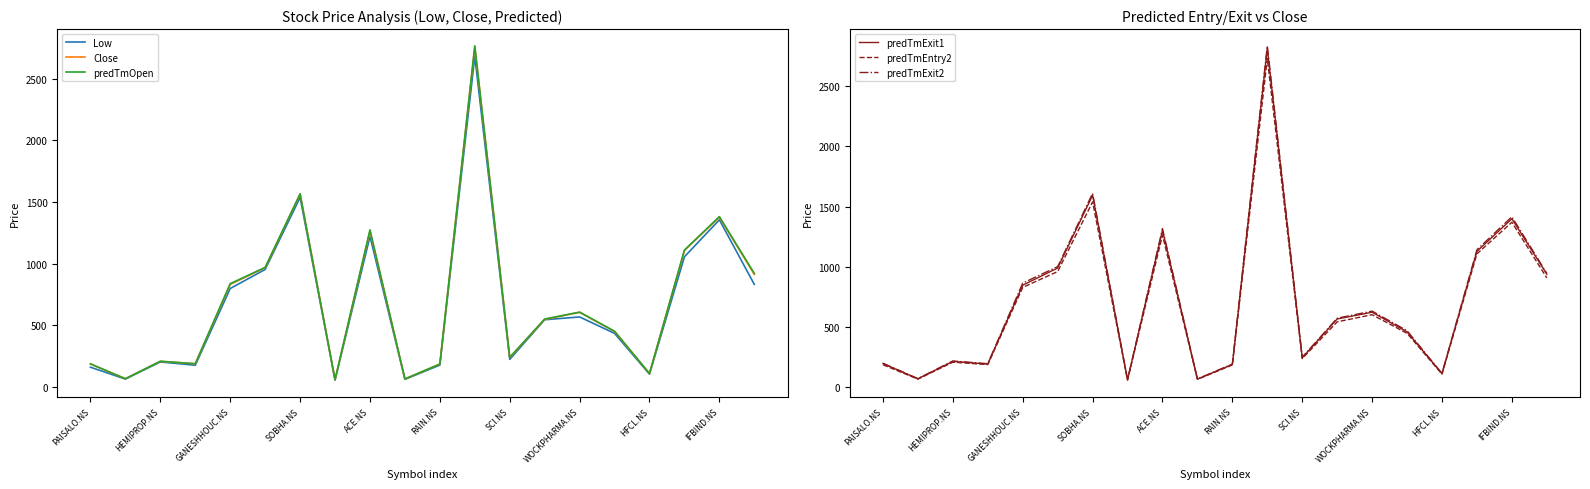

Does the chart display data point markers on the line(s)?

No